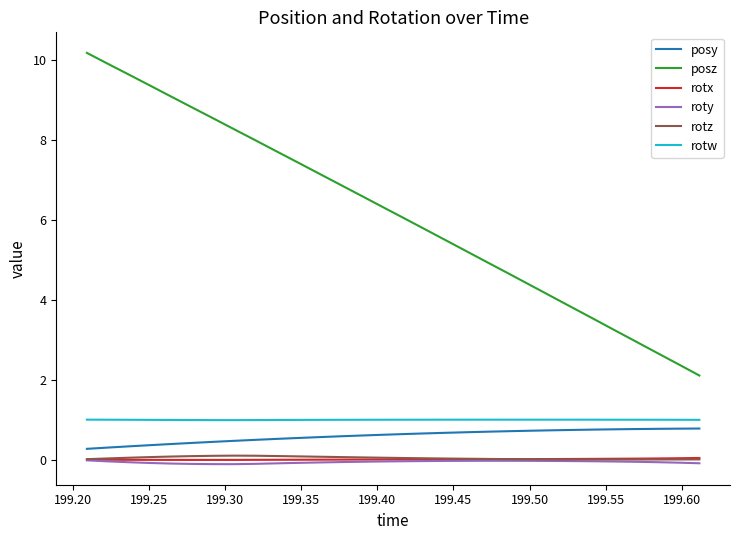

True or false: rotz and posz intersect in this chart.

False